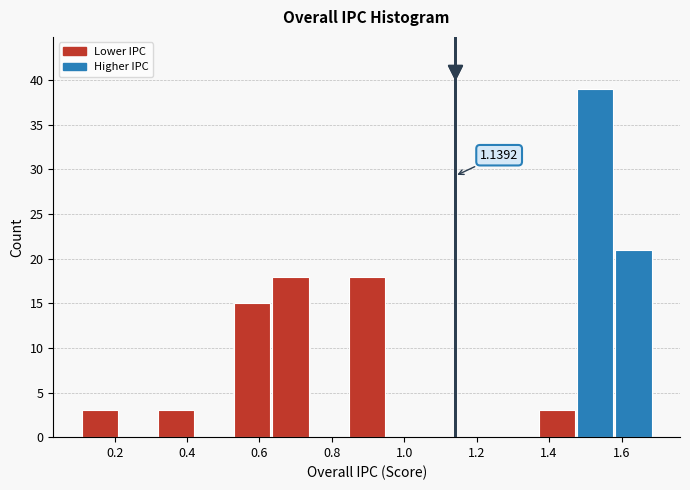

Over which range of the x-axis is the bar tallest?

1.48 to 1.58